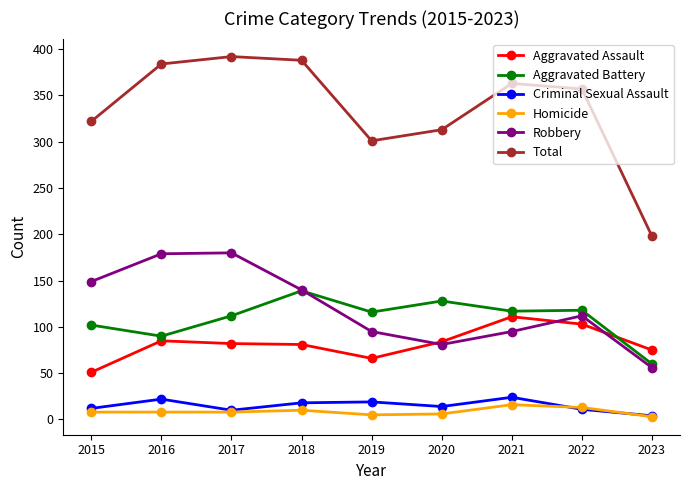

What is the difference between the second highest and minimum values in the Homicide series?

10